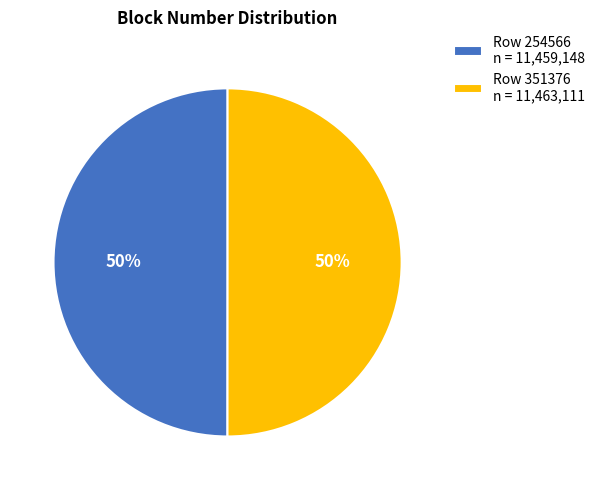

How many segments does this pie chart have?

2